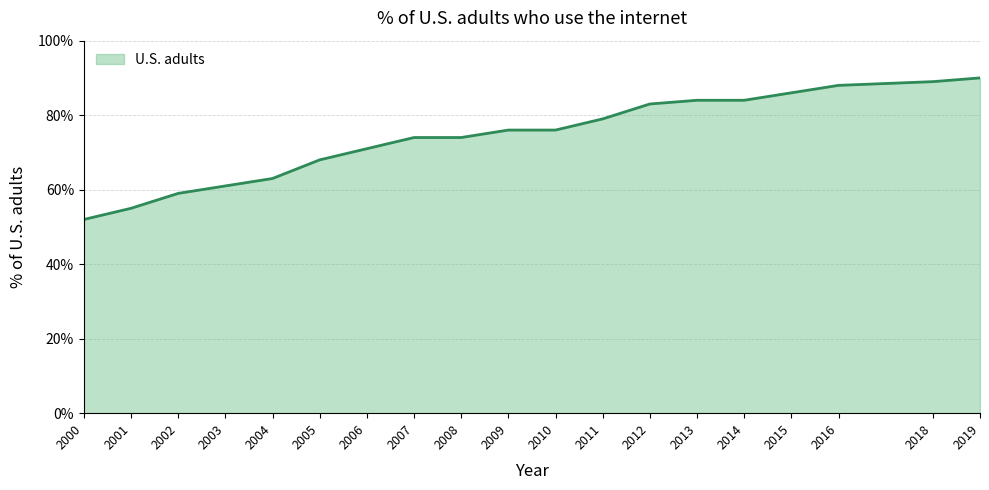

Reading left to right, what are all the values shown in this chart?

0.5	0.6	0.6	0.6	0.6	0.7	0.7	0.7	0.7	0.8	0.8	0.8	0.8	0.8	0.8	0.9	0.9	0.9	0.9